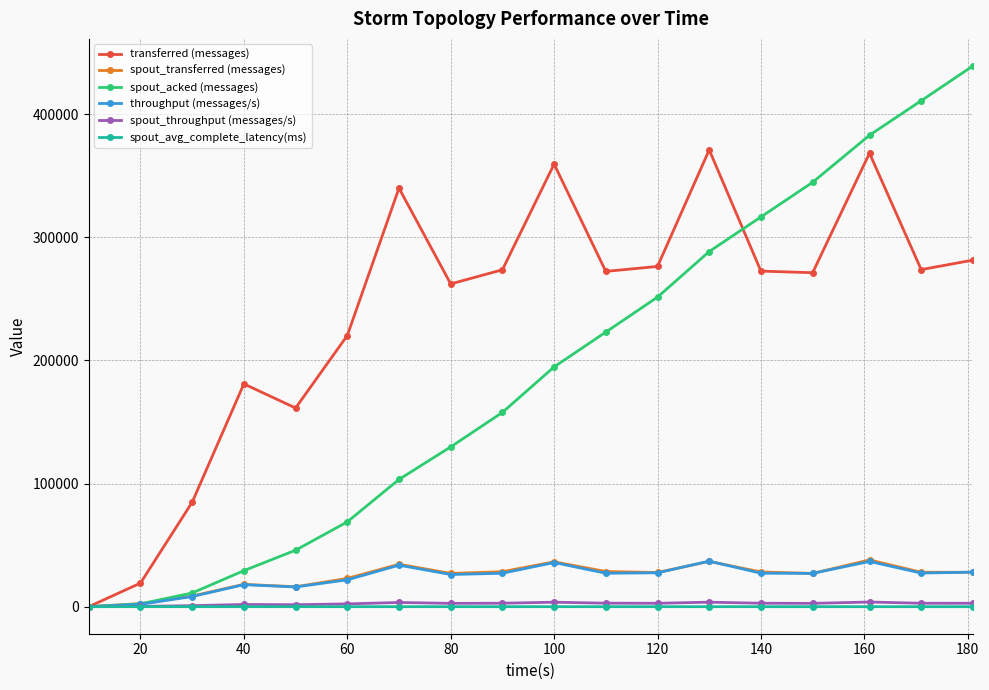

How many distinct data groups are displayed?

6